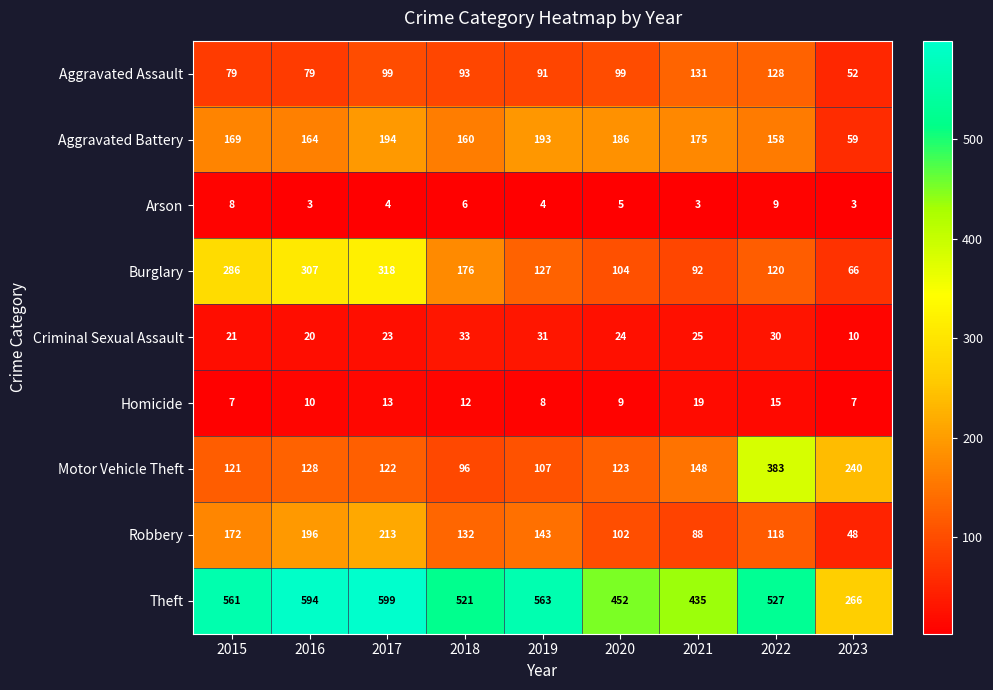

Between 2017 and 2018, which series saw the biggest shift?

Burglary